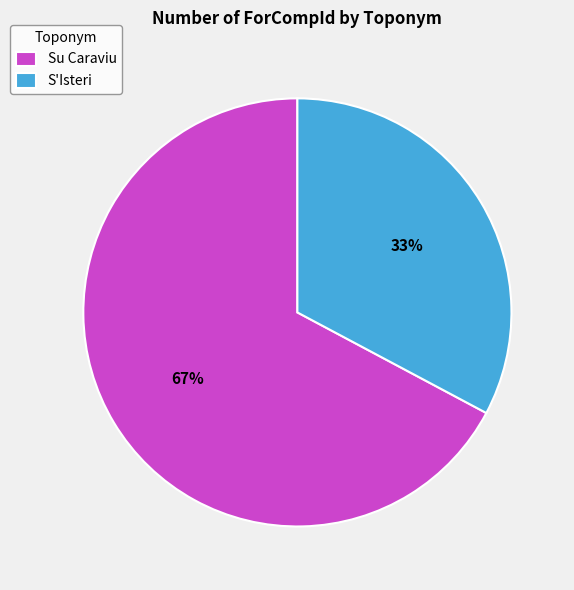

Approximately how many times larger is the value at Su Caraviu compared to S'Isteri?

2.0